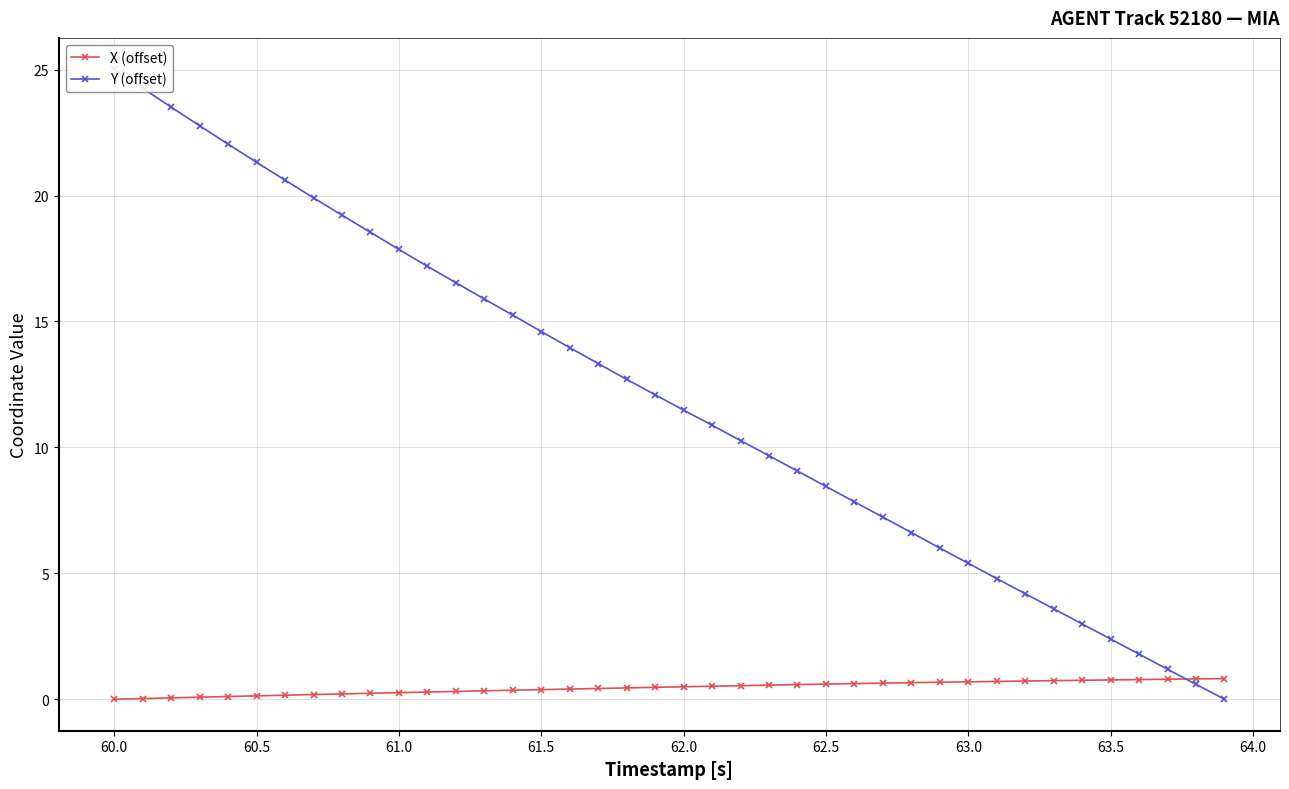

The X (offset) series shows 0.5 at 62.0. True or false?

True